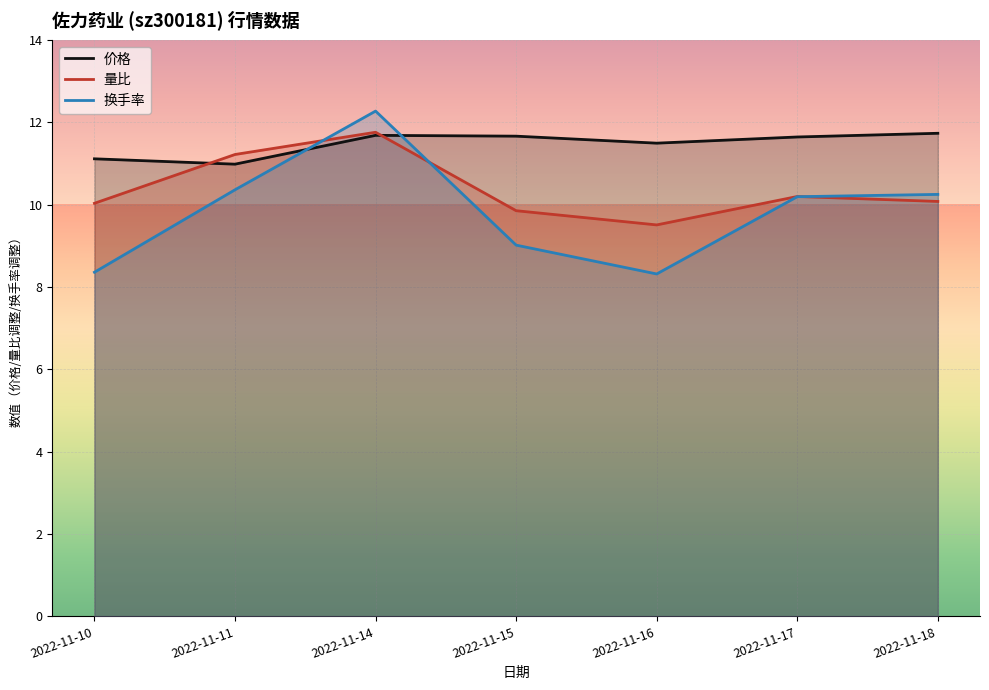

What is the spread (max minus min) of values at 2022-11-14?

0.6